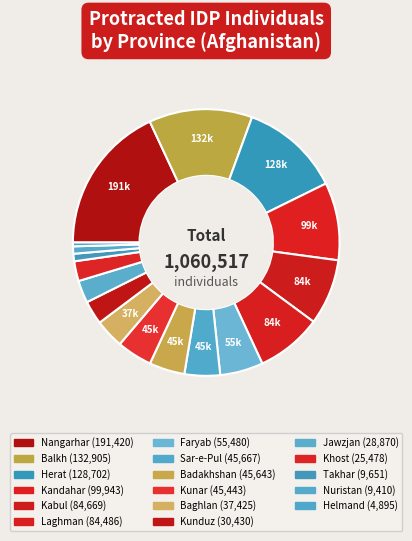

How many segments does this pie chart have?

17